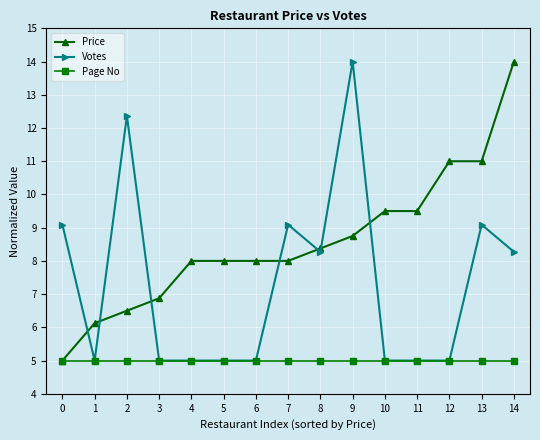

Which series changed the most between 1 and 7?

Votes